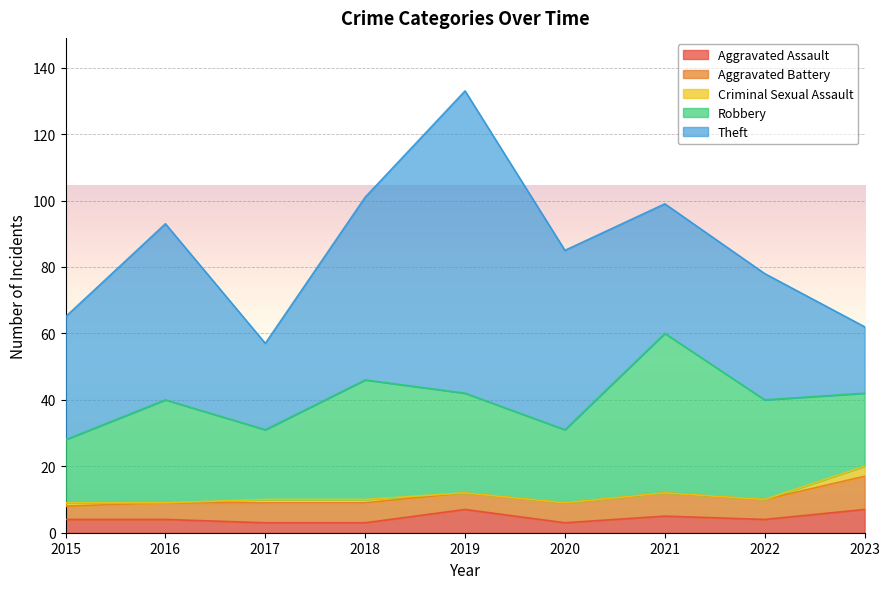

Between 2020 and 2021, which series saw the biggest shift?

Robbery